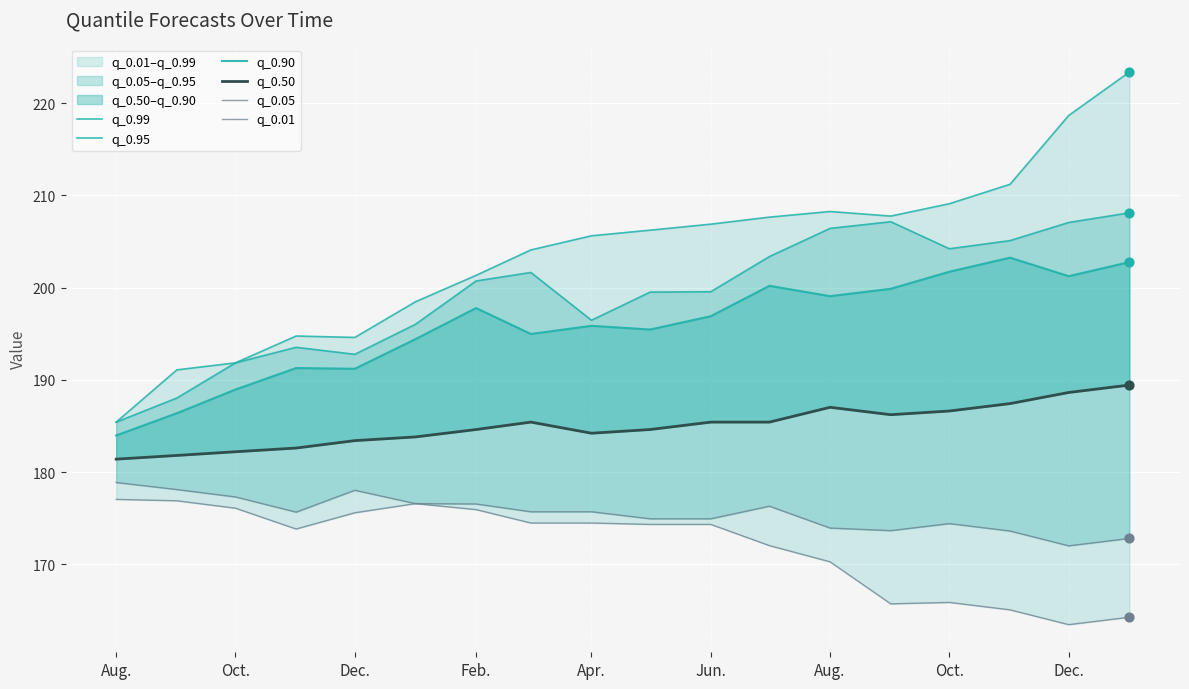

At how many categories does at least one series exceed 191?

17